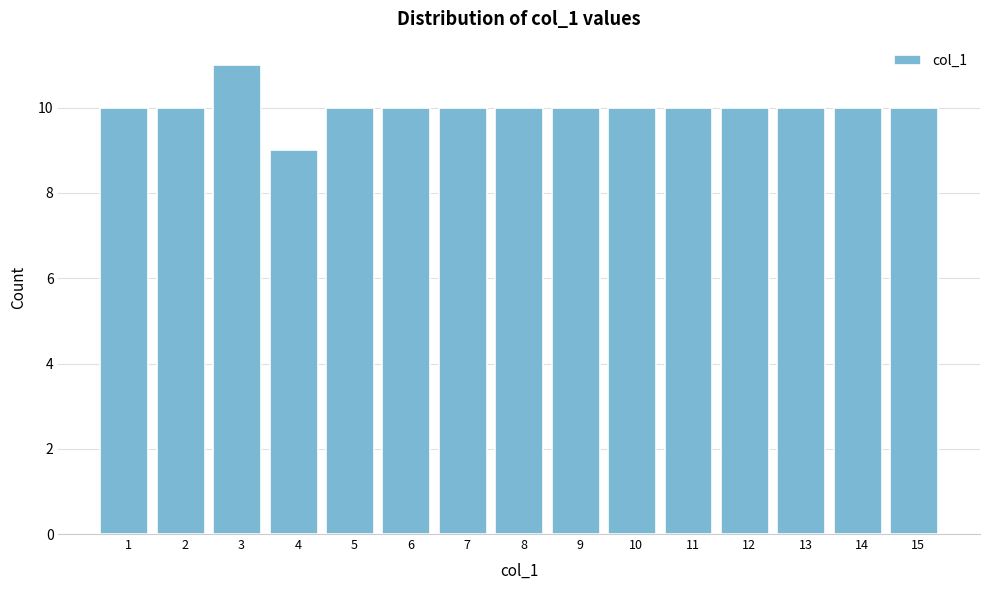

Reading left to right, transcribe all the data shown in this chart.

1=10	2=10	3=11	4=9	5=10	6=10	7=10	8=10	9=10	10=10	11=10	12=10	13=10	14=10	15=10